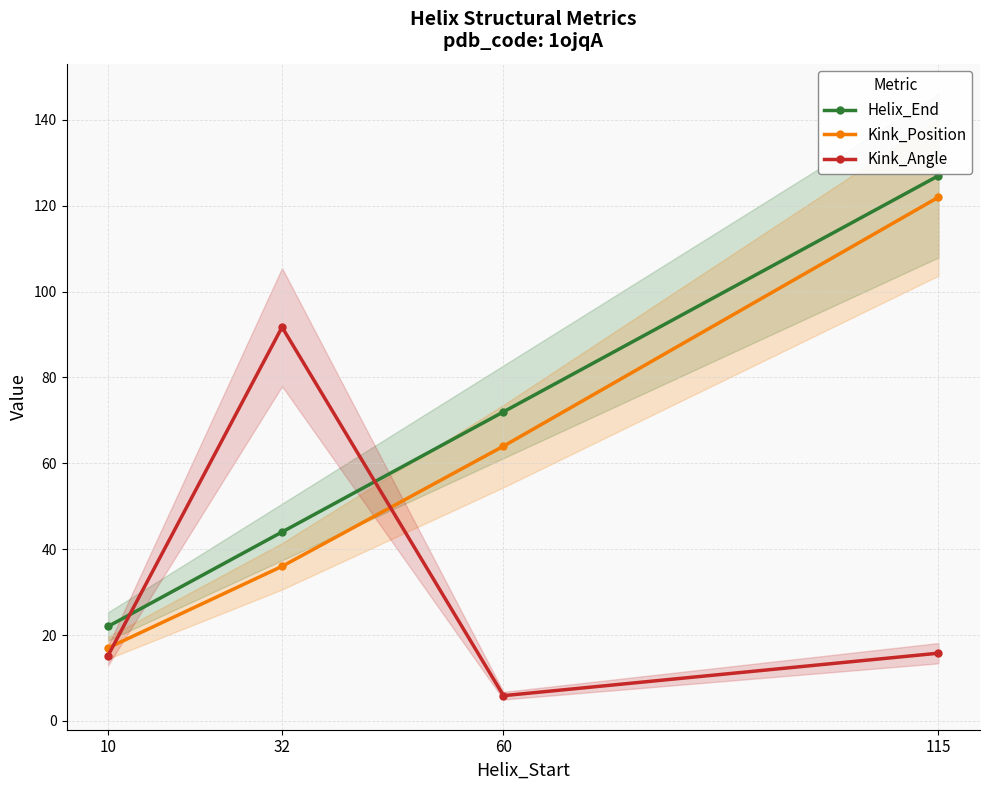

How many intersections are there between Kink_Position and Kink_Angle?

2